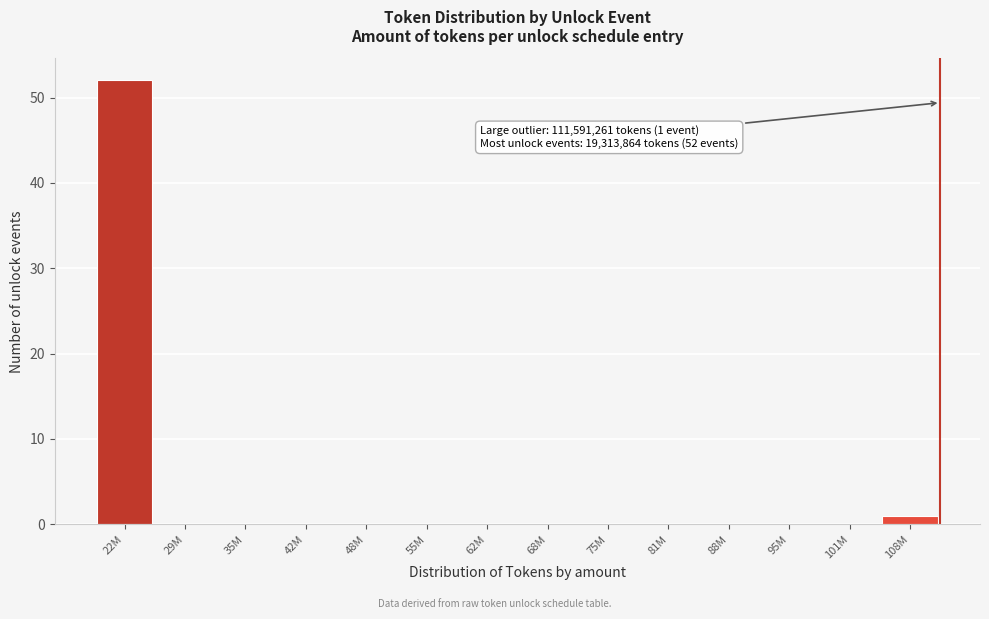

Reading right to left, list all the values displayed in this chart.

108M=1	101M=0	95M=0	88M=0	81M=0	75M=0	68M=0	62M=0	55M=0	48M=0	42M=0	35M=0	29M=0	22M=52